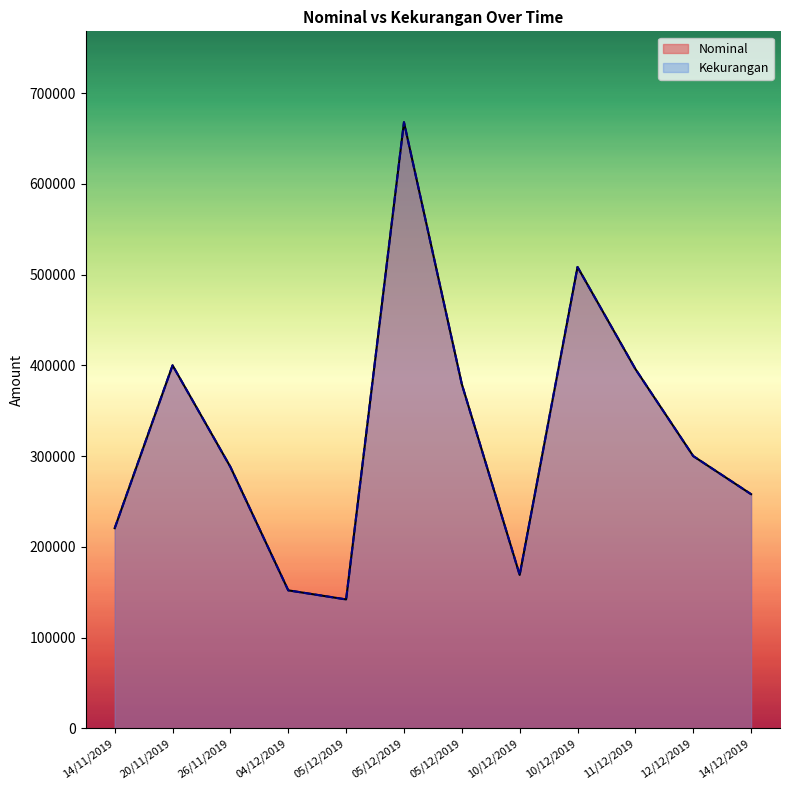

Is it true that Kekurangan equals 85692 at 11/12/2019?

False